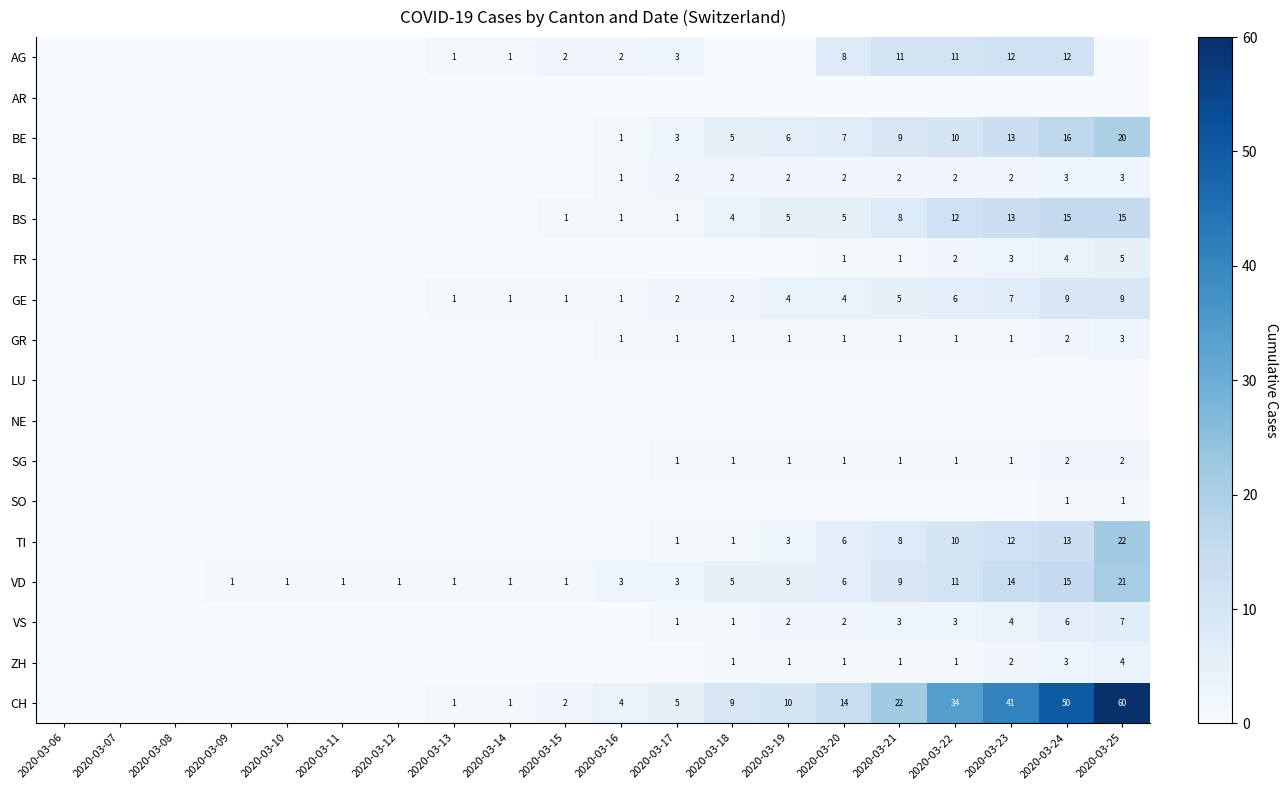

At how many categories does at least one series exceed 24?

4